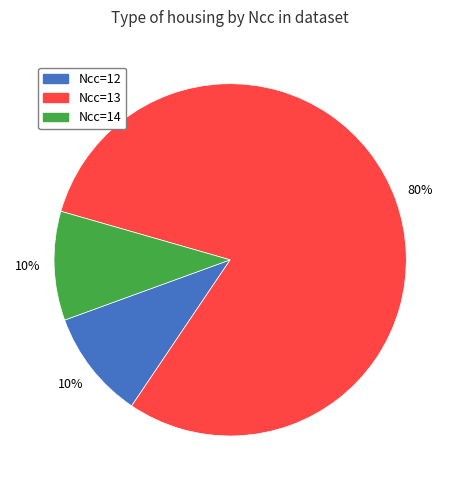

Approximately how many times larger is the value at Ncc=13 compared to Ncc=14?

8.0